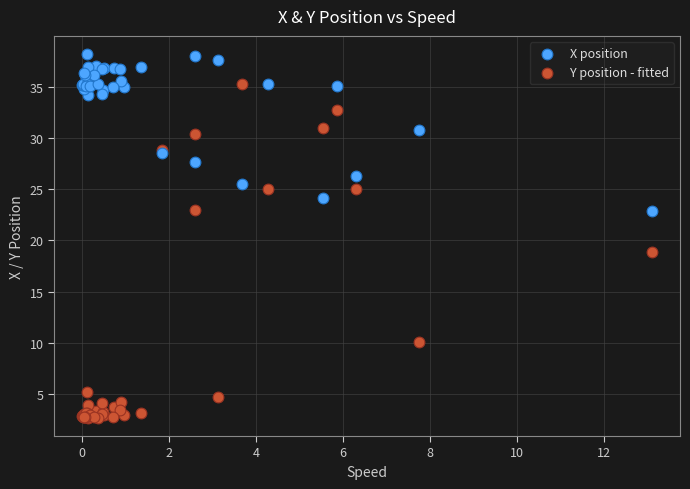

What is the X range (max minus min) for the scatter plot?

13.1